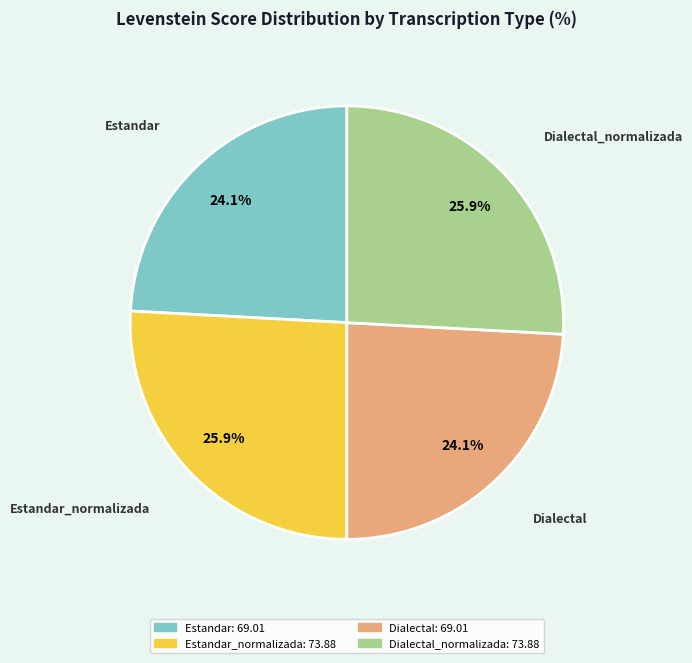

Does any single category account for the majority?

No